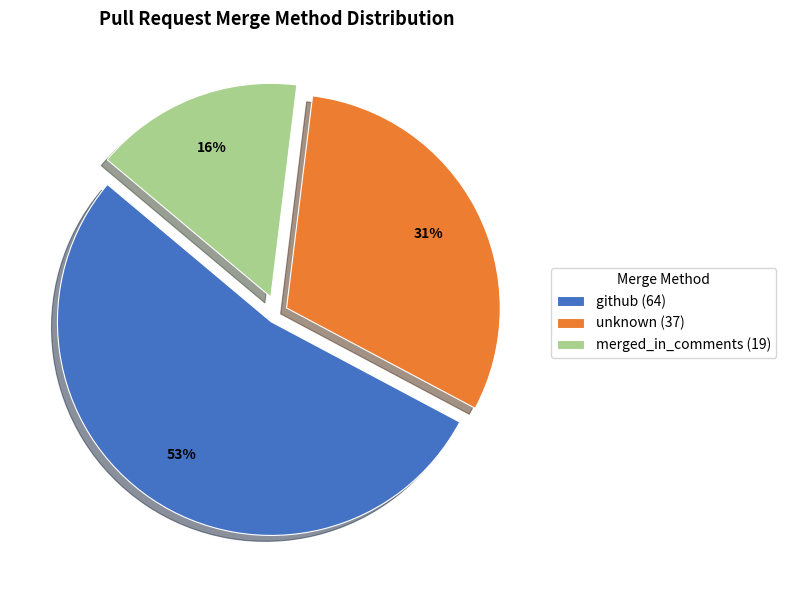

Rank the categories by value from highest to lowest.

github, unknown, merged_in_comments